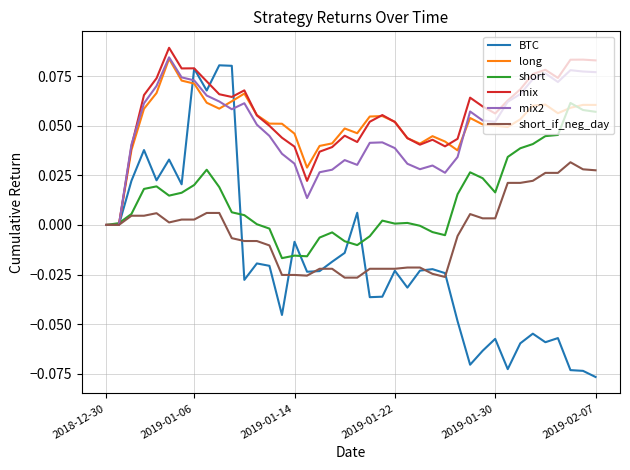

Which series has the largest range (max minus min)?

BTC